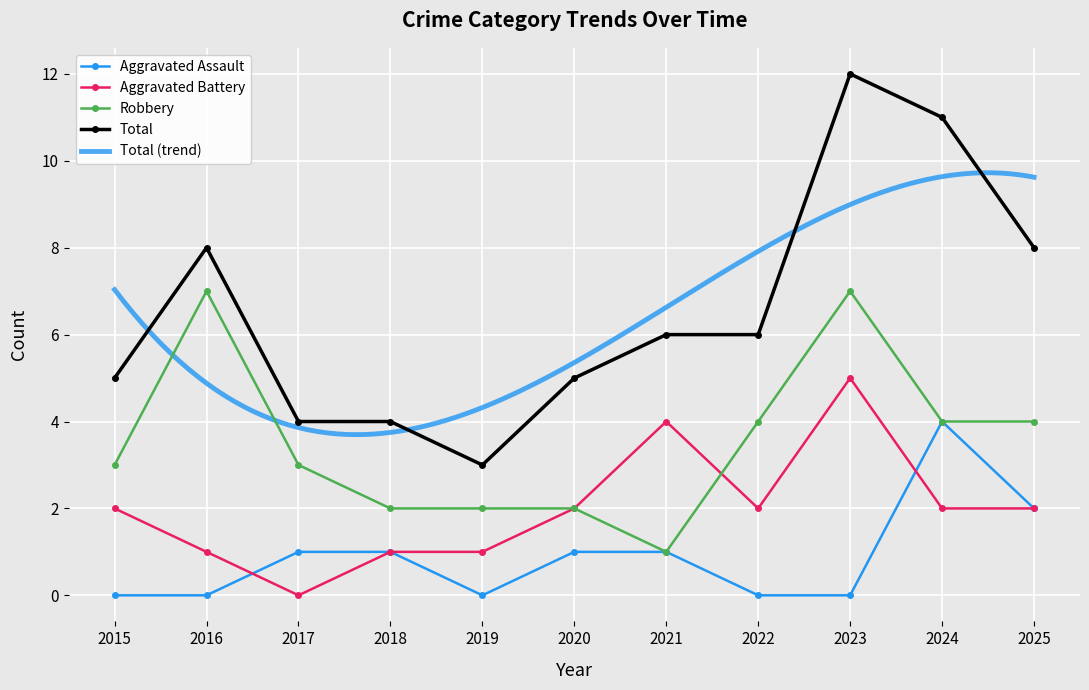

Rank the categories by Robbery value from lowest to highest.

2021, 2018, 2019, 2020, 2015, 2017, 2022, 2024, 2025, 2016, 2023